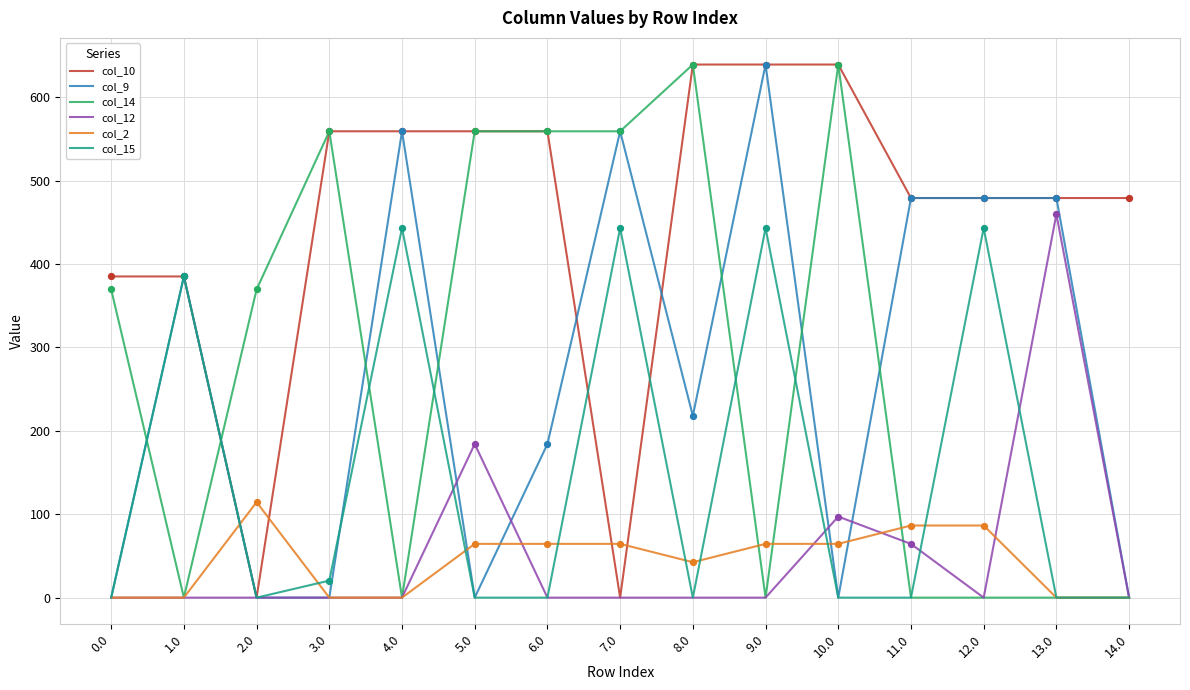

Which series has the largest total across all categories?

col_10